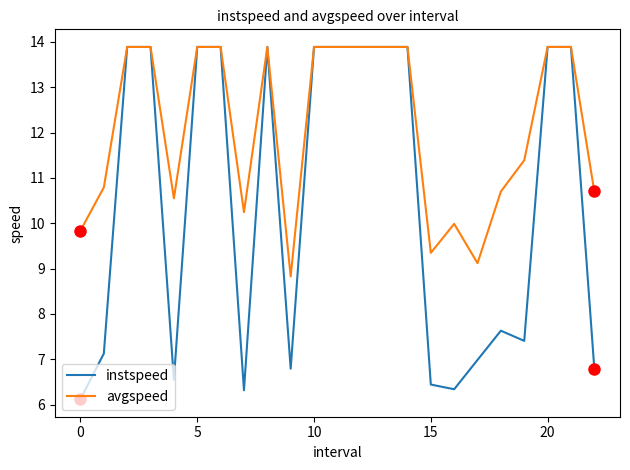

What is the minimum value for instspeed?

6.1